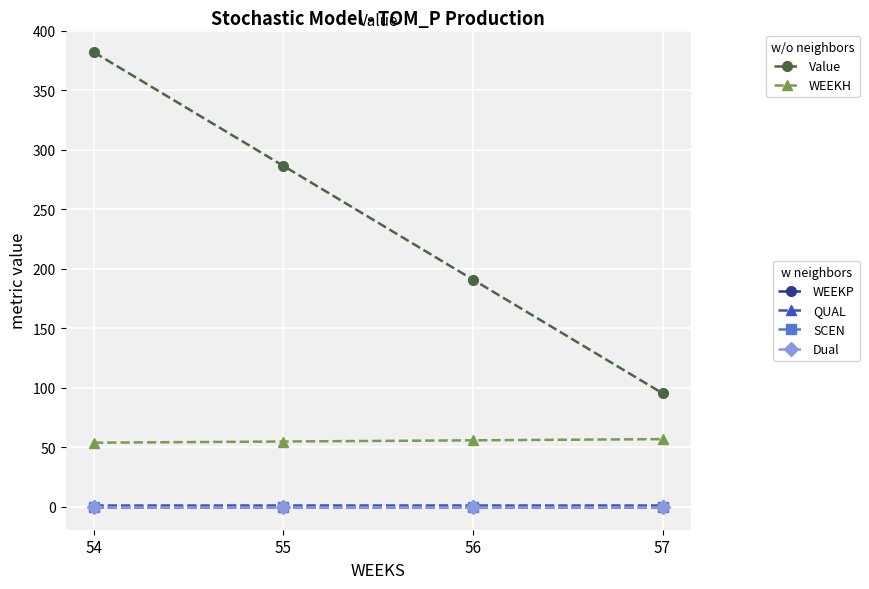

Does the chart have visible grid lines?

Yes